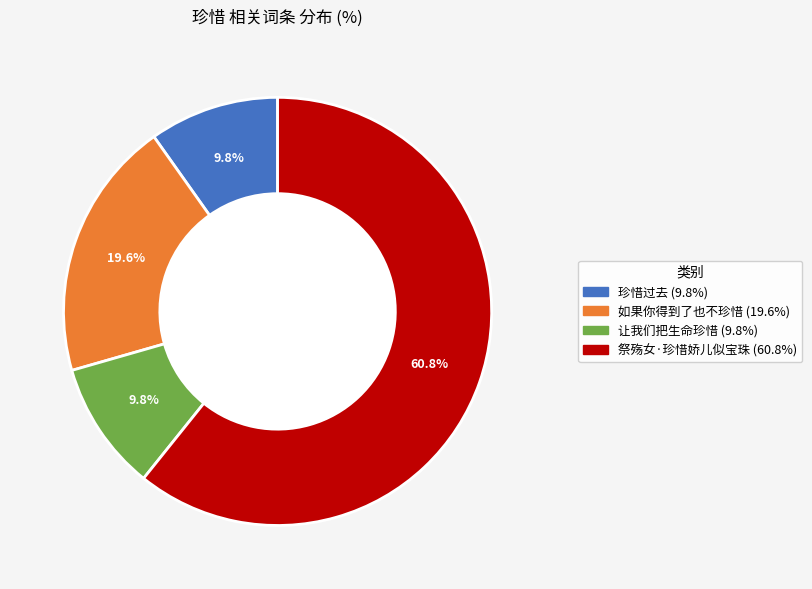

Does 珍惜过去 represent more than half of the total?

No